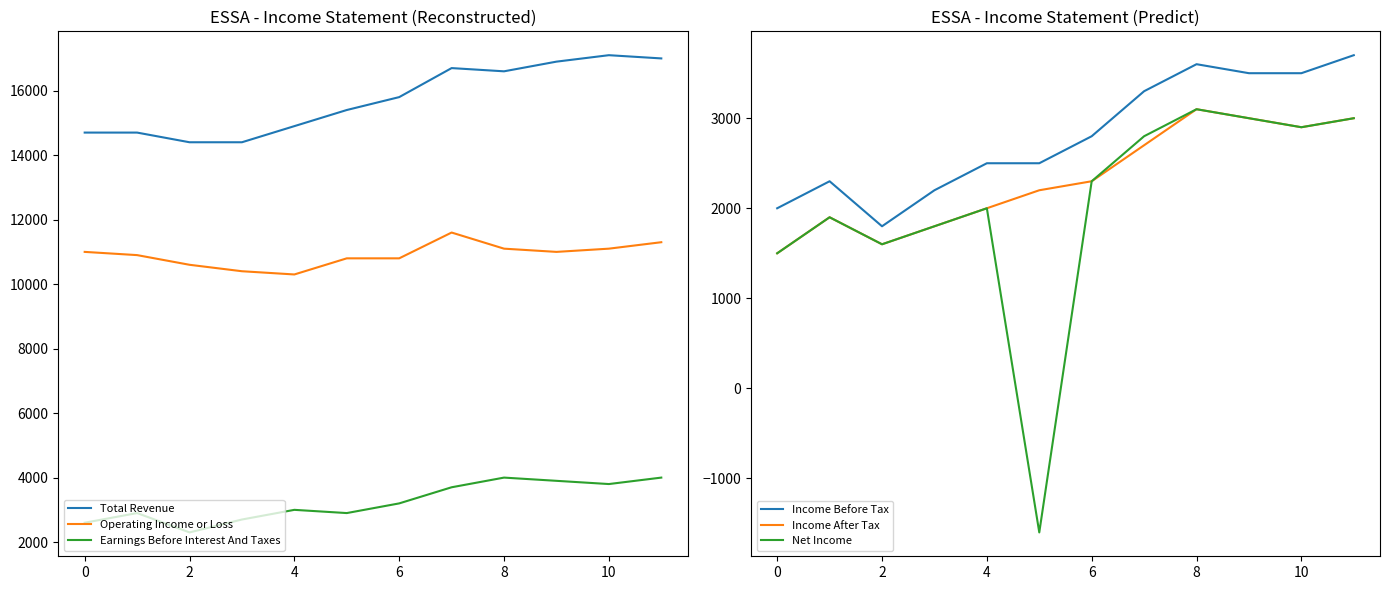

How many lines are shown in the chart?

6